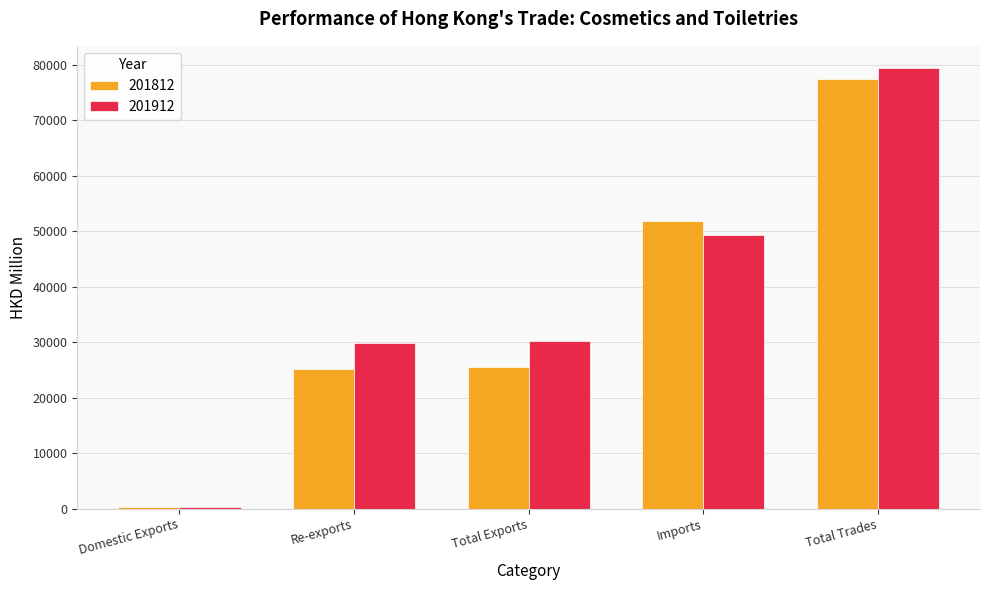

What is the minimum value for 201912?

374.0